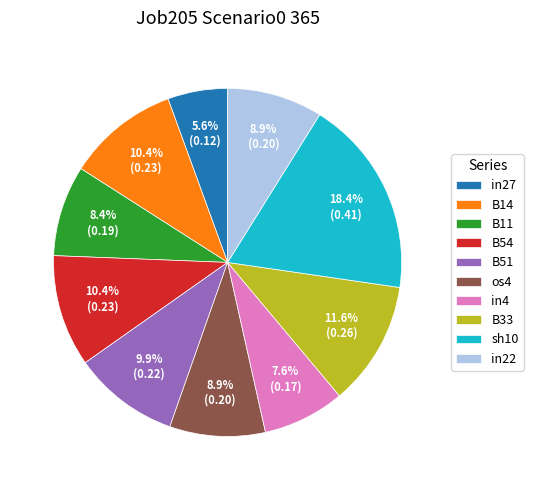

How many segments does this pie chart have?

10